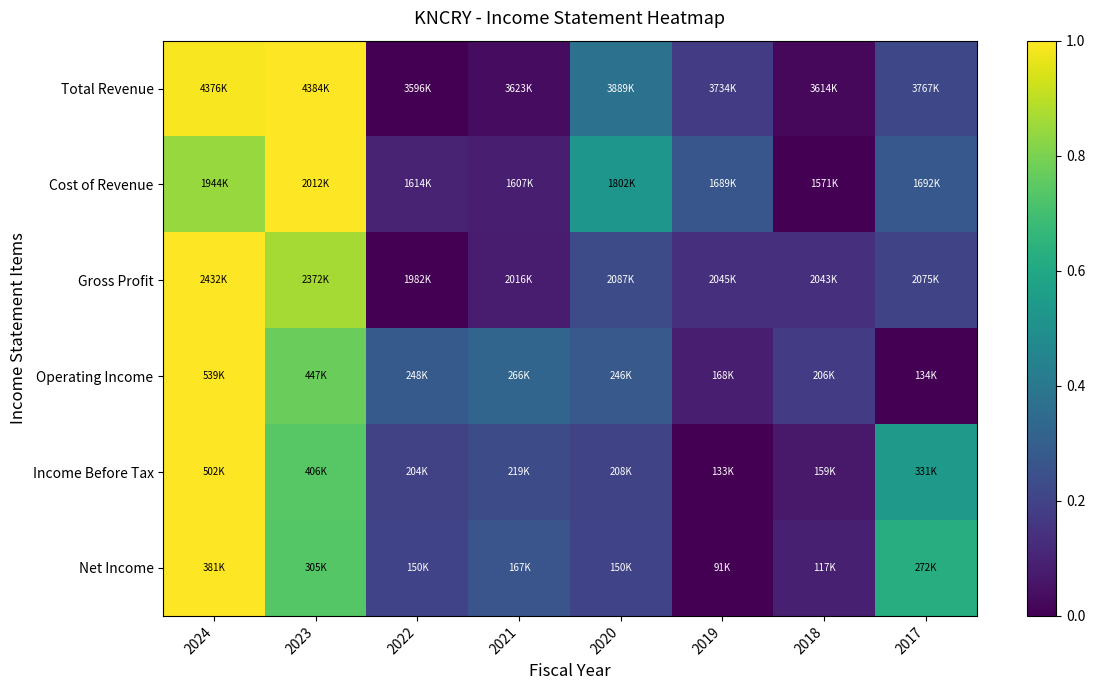

How many series are shown in this chart?

6